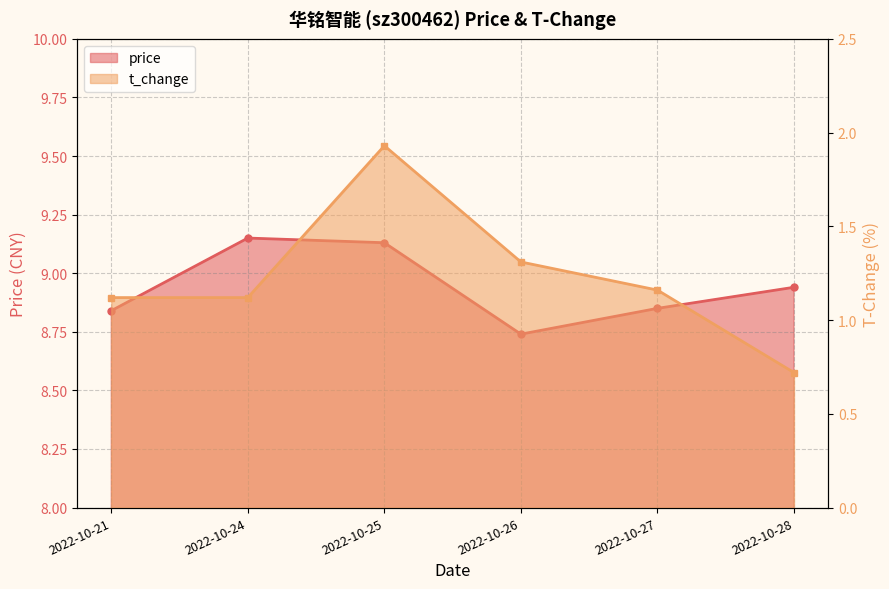

List the labels in order of t_change value, smallest first.

2022-10-28, 2022-10-21, 2022-10-24, 2022-10-27, 2022-10-26, 2022-10-25